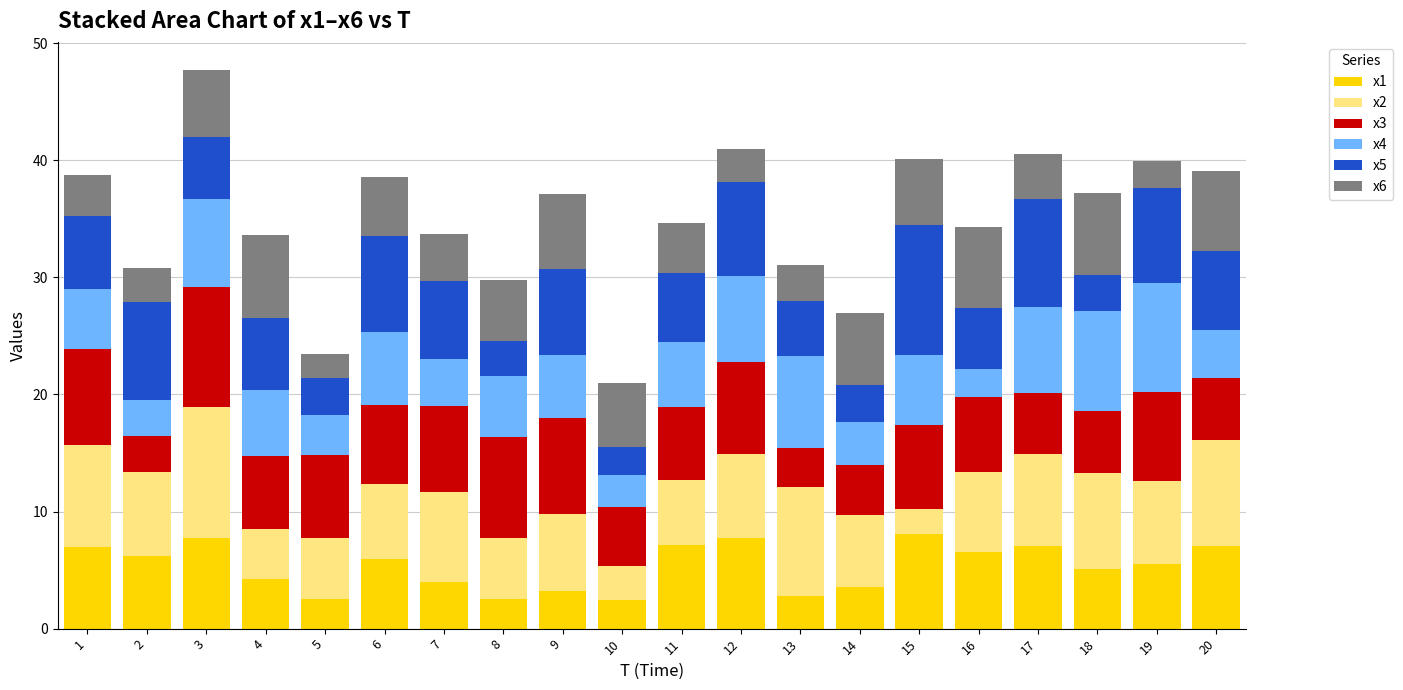

The x1 series shows 2.5 at 8. True or false?

True